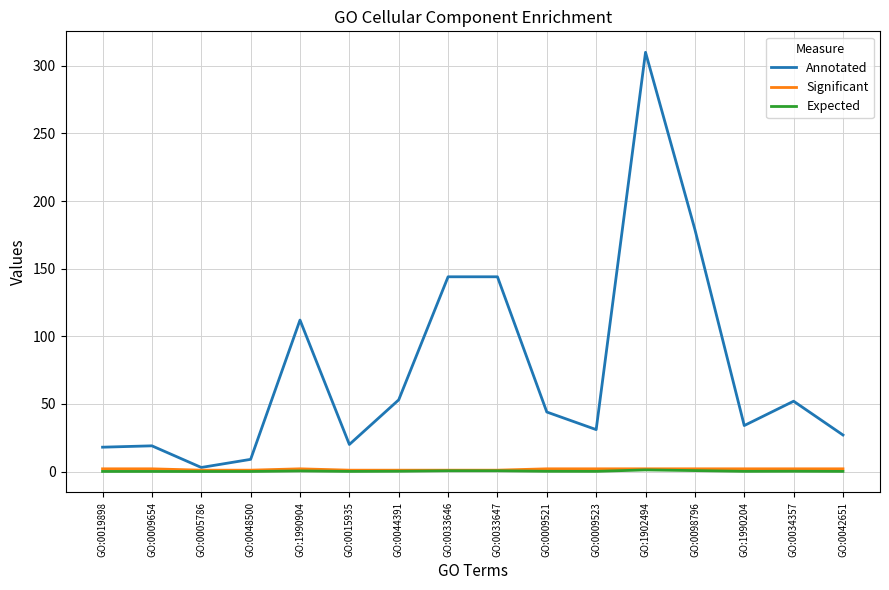

True or false: Annotated and Expected intersect in this chart.

False